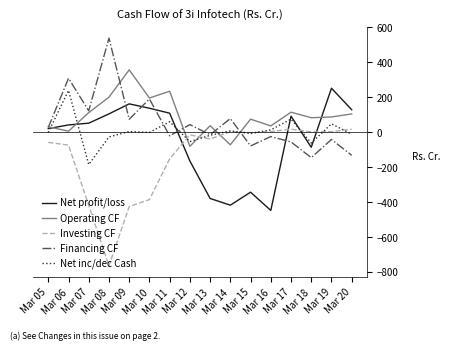

At which category is the sum across all series the highest?

Mar 06